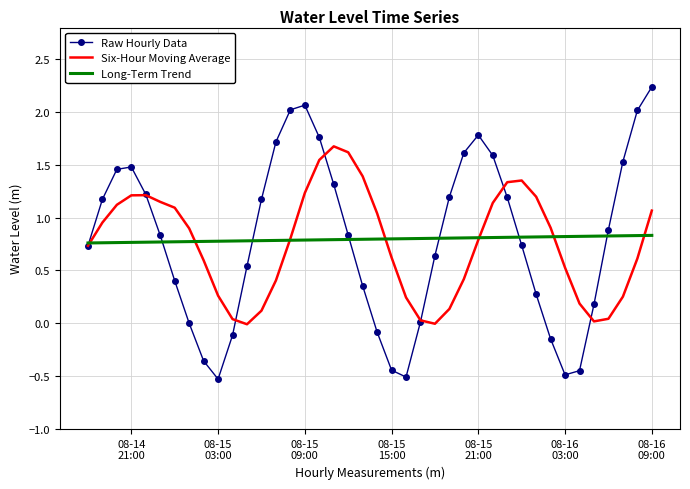

List the series in order of their peak value, highest first.

Raw Hourly Data, Six-Hour Moving Average, Long-Term Trend